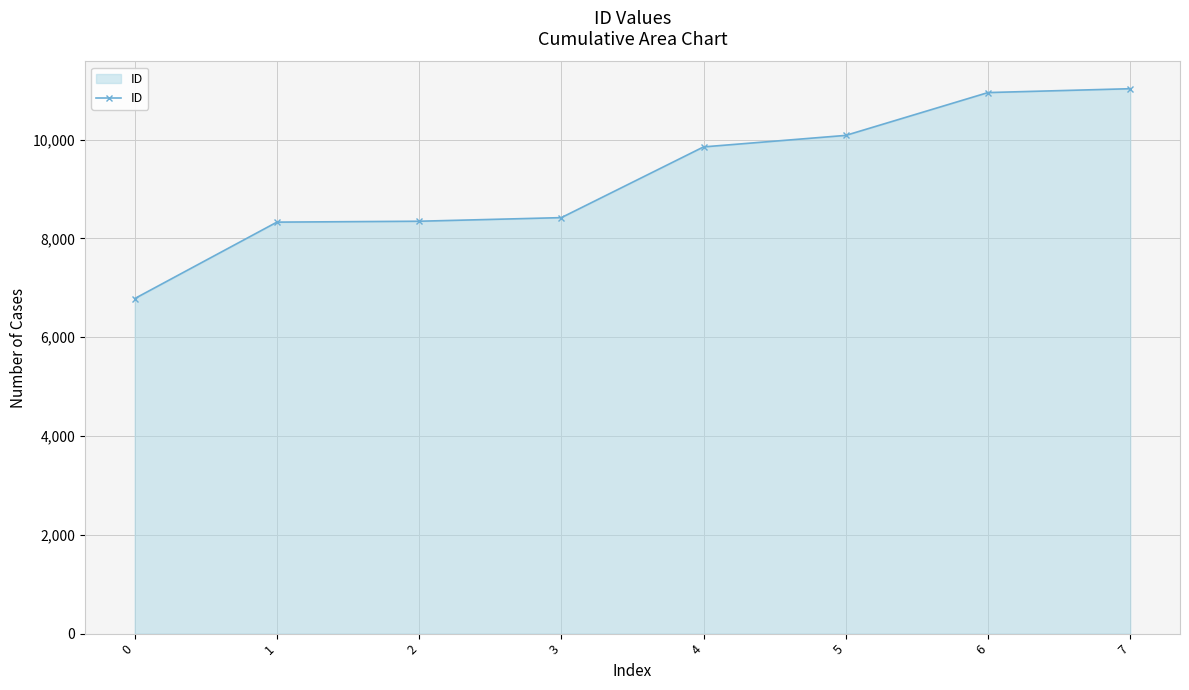

What is the minimum value shown in the chart?

6782